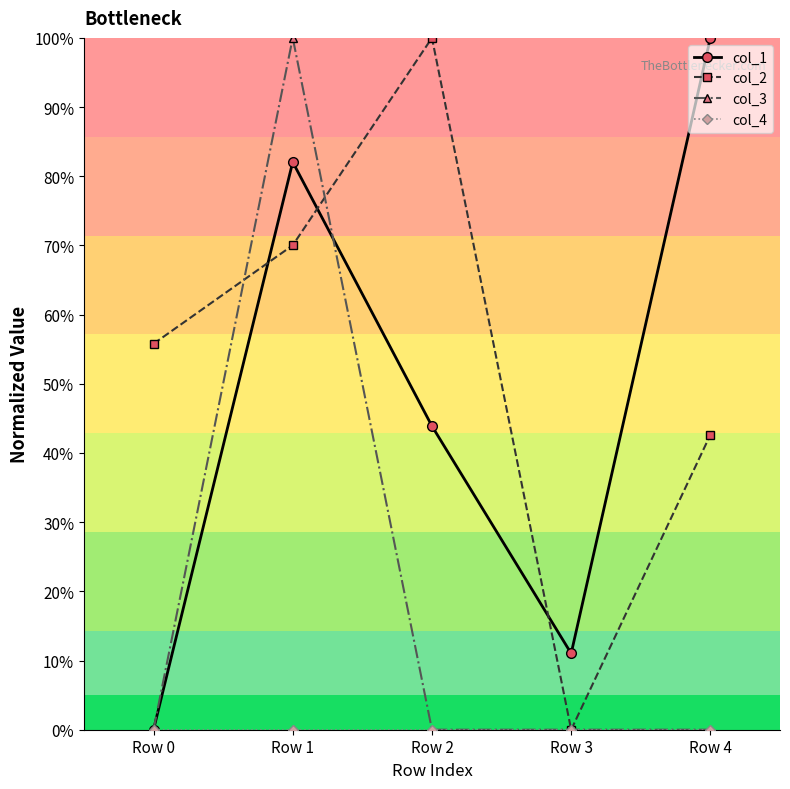

At which category does col_1 reach its first local valley?

Row 3